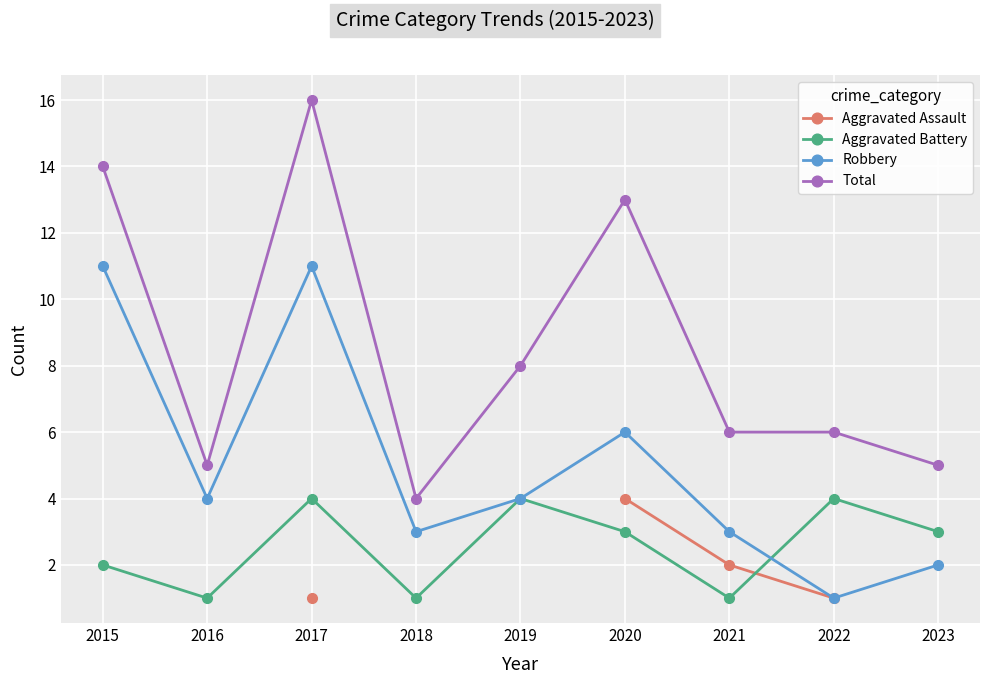

Which category has the highest value in the Total series?

2017